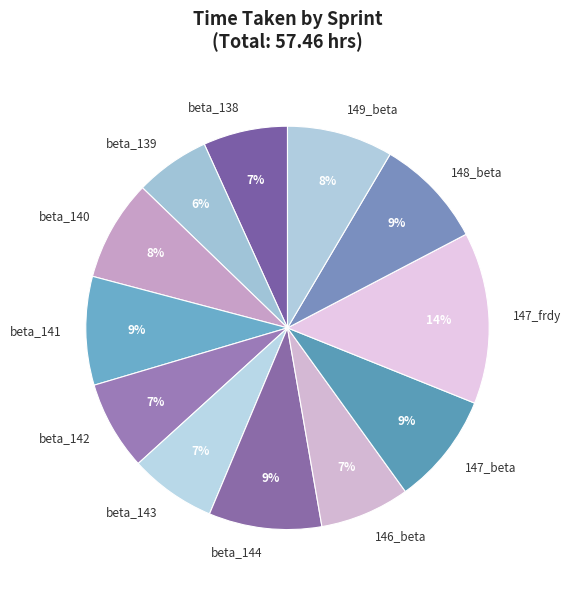

What percentage is the 147_frdy slice, to the nearest percent?

14%